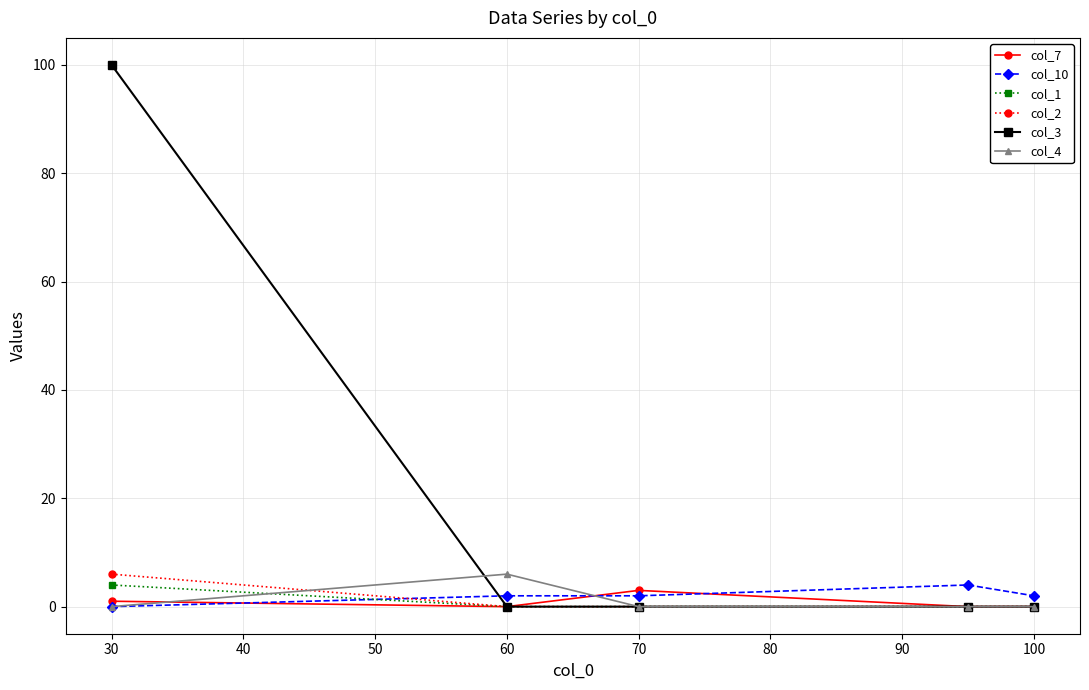

What is the sum of all col_10 values?

10